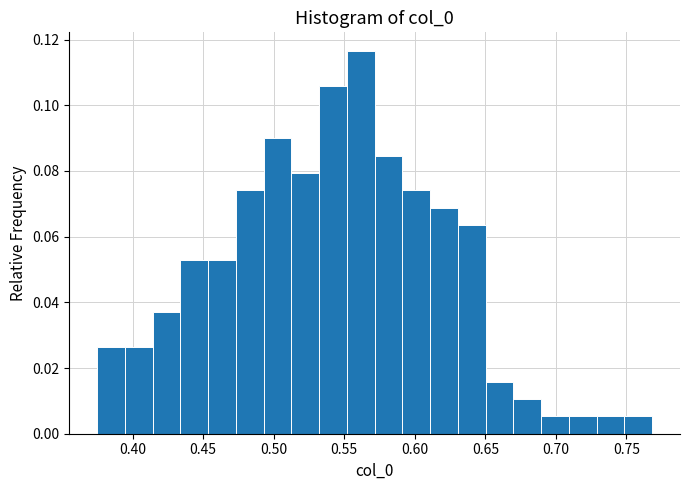

Read against the x-axis, roughly where is the centre of the tallest bar?

0.560